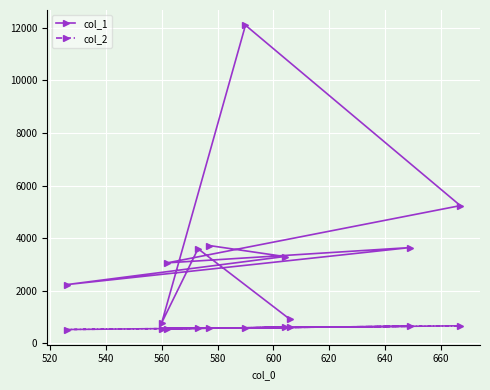

Which series has the largest total across all categories?

col_1